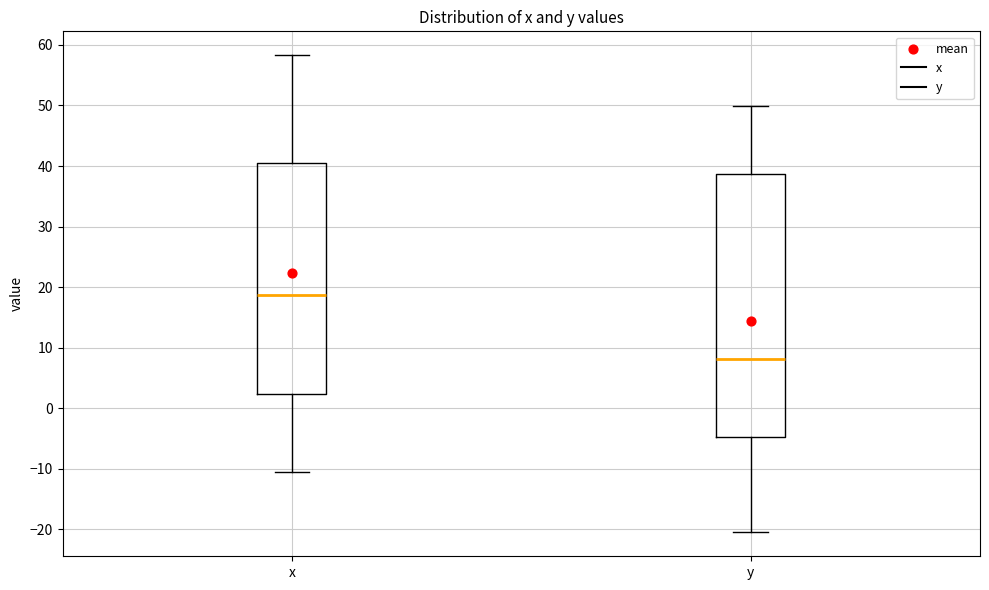

Where does the lower whisker of the box for x end on the y-axis? The values are not printed on the chart, so give them approximately, as read against the axis.

-10